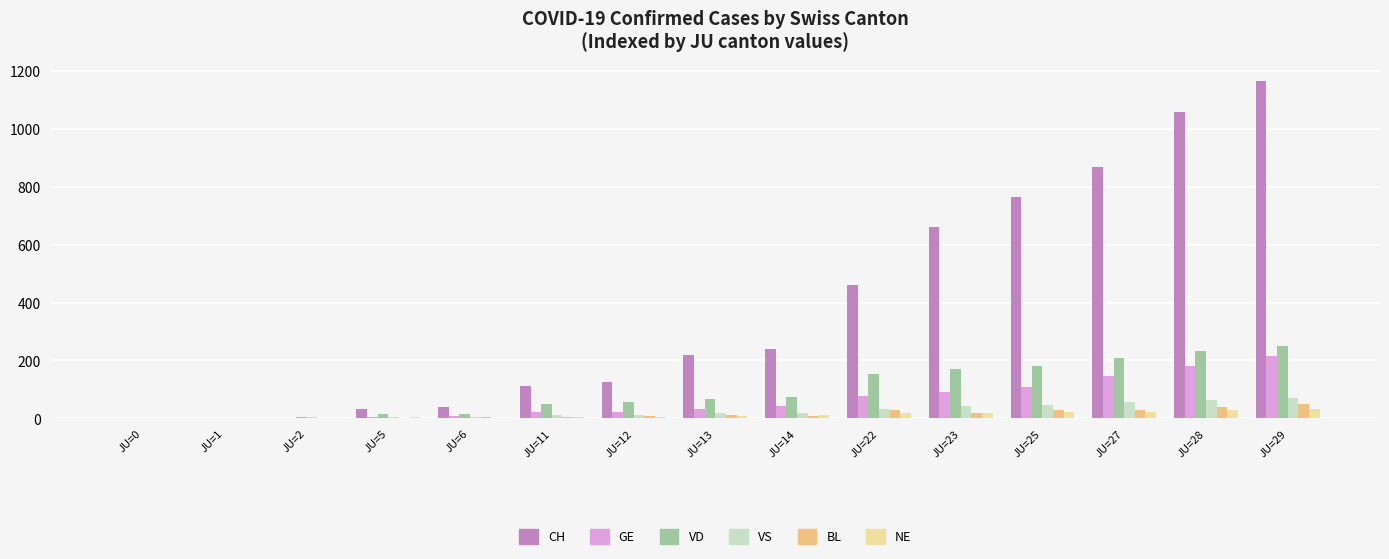

How many groups of bars are there?

15